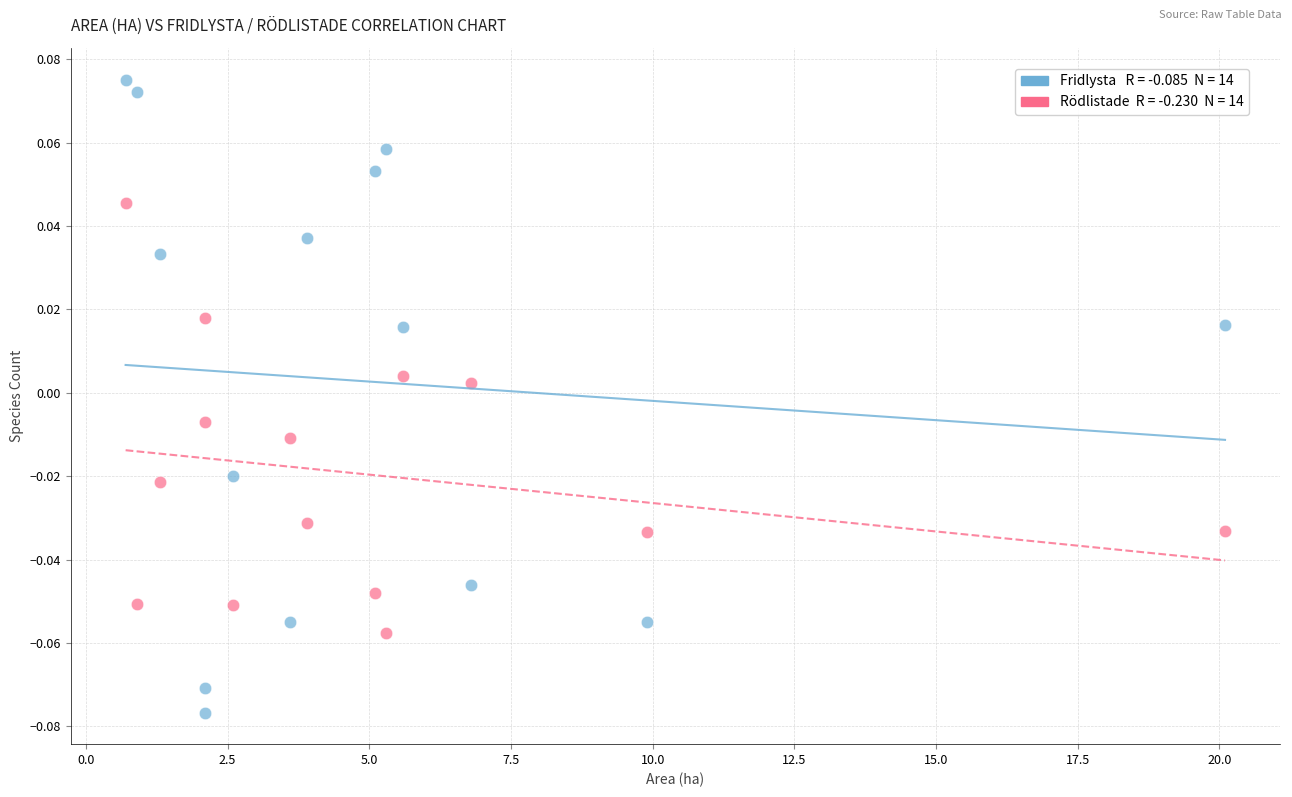

Across all data points, what is the range of X values (max minus min)?

19.4